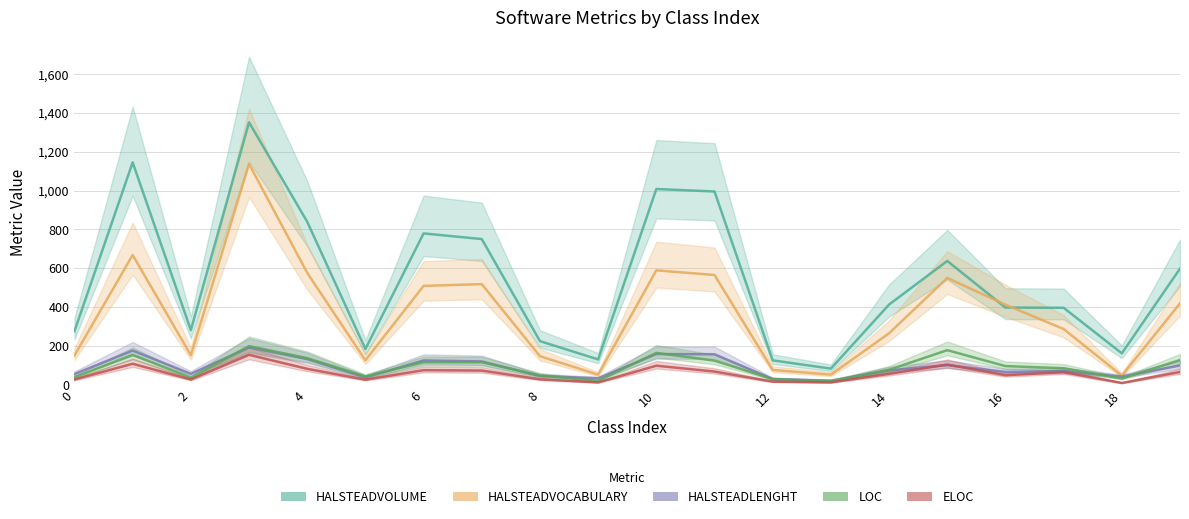

Is it true that HALSTEADLENGHT equals 21.0 at 13?

True